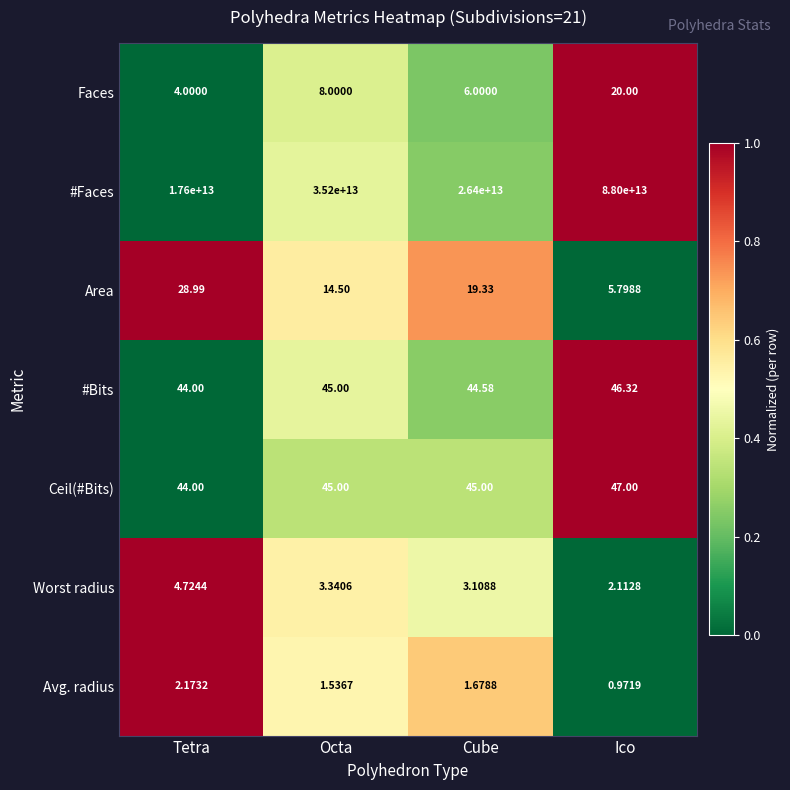

Which series has the largest total across all categories?

#Faces